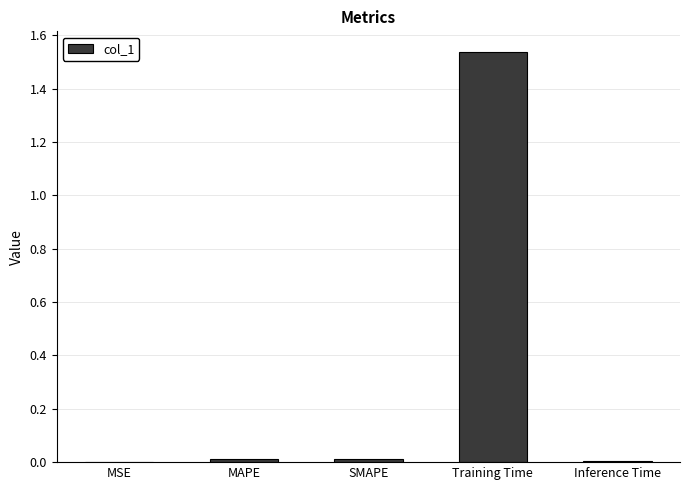

Between Training Time and SMAPE, which is larger?

Training Time